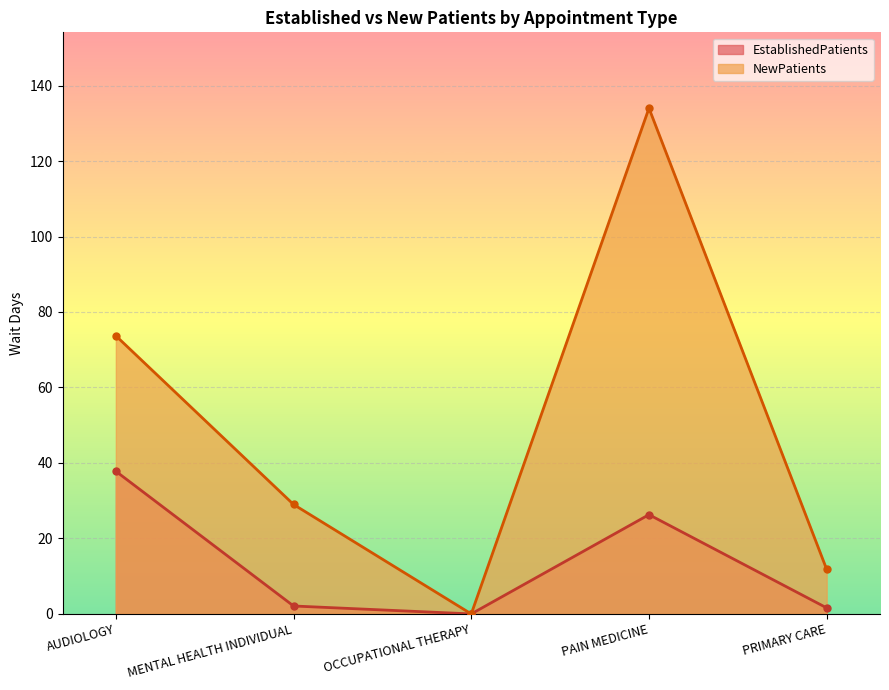

How many data points in NewPatients are less than 29?

2